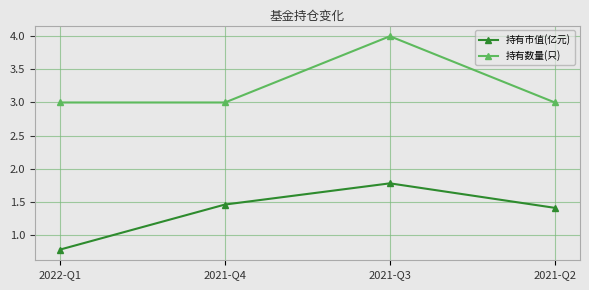

What is the value of the 持有数量(只) point at the 2nd from the left?

3.0